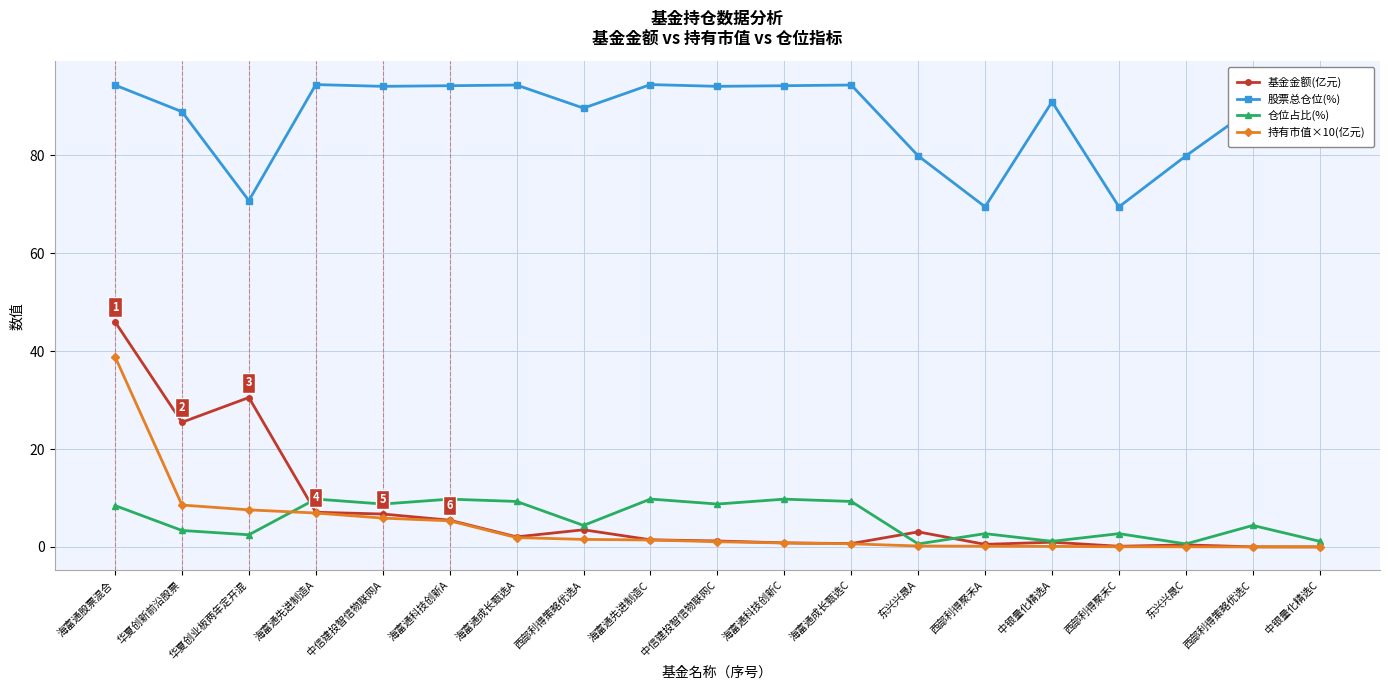

List the series in order of their peak value, highest first.

股票总仓位(%), 基金金额(亿元), 持有市值×10(亿元), 仓位占比(%)